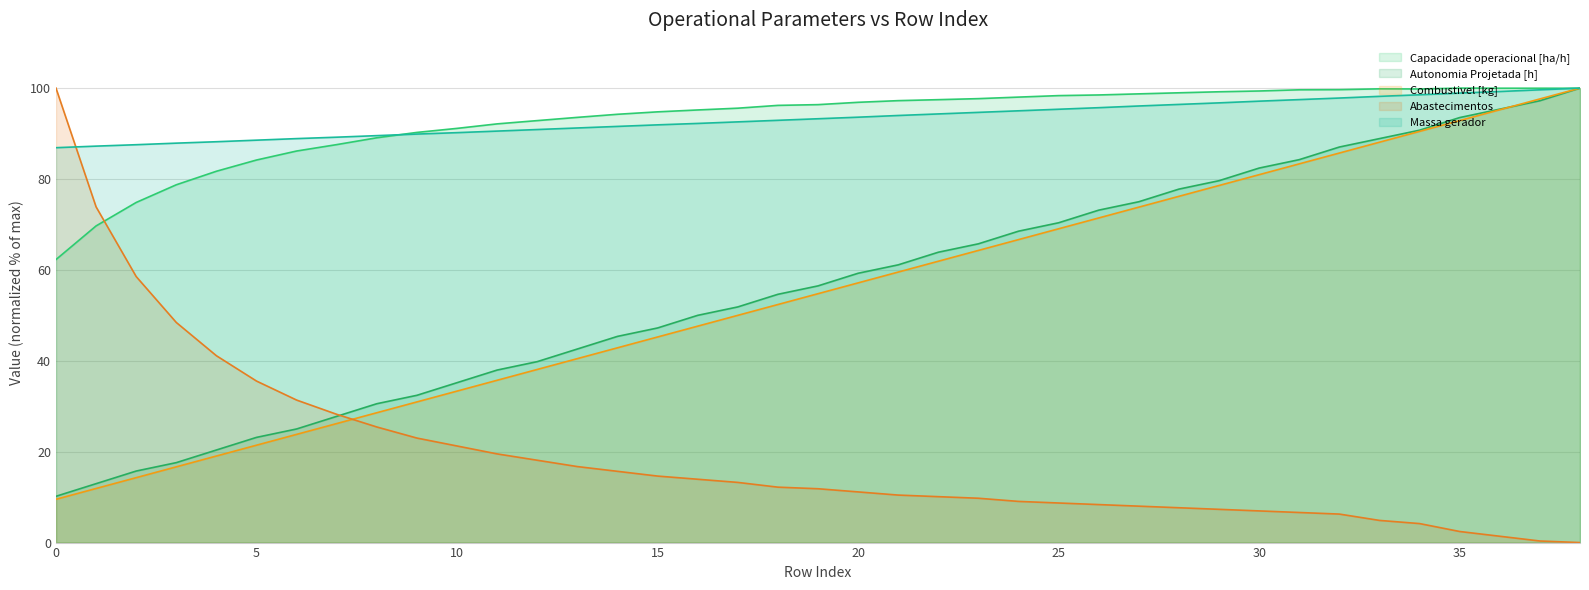

What is the difference between the maximum and minimum values in the Autonomia Projetada [h] series?

89.8